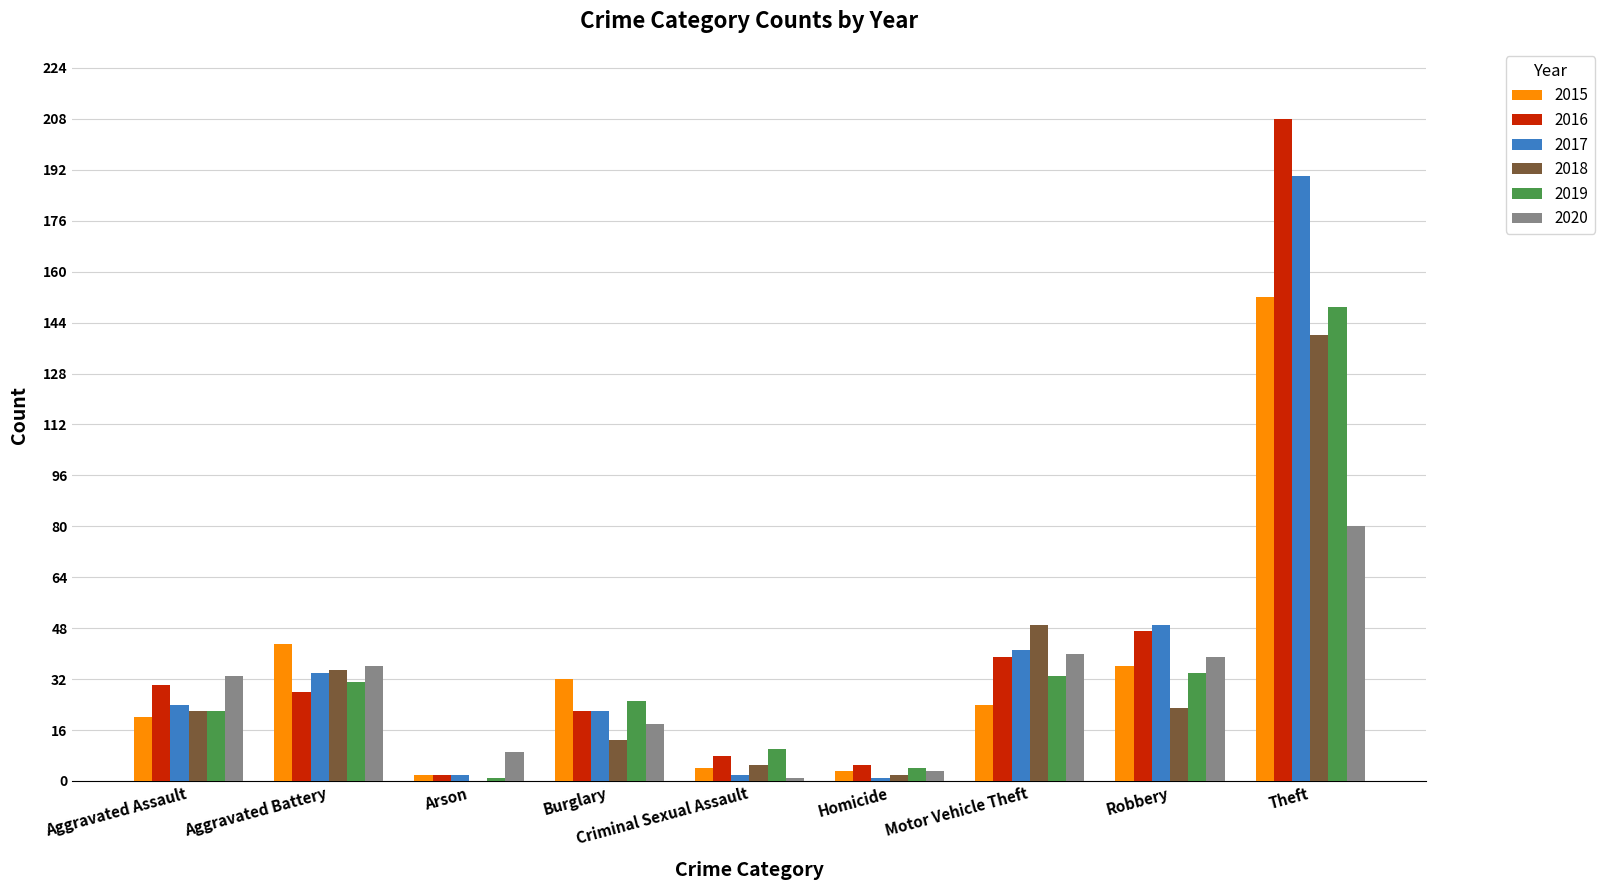

How many distinct data groups are displayed?

6